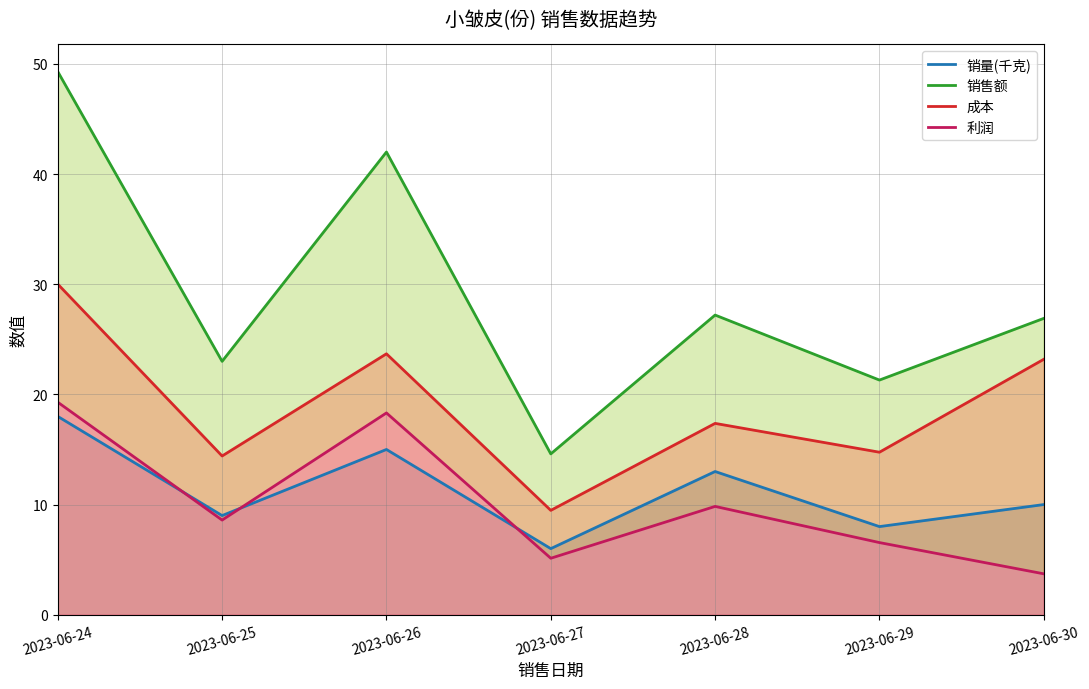

How many data points in 销售额 are less than 26?

3